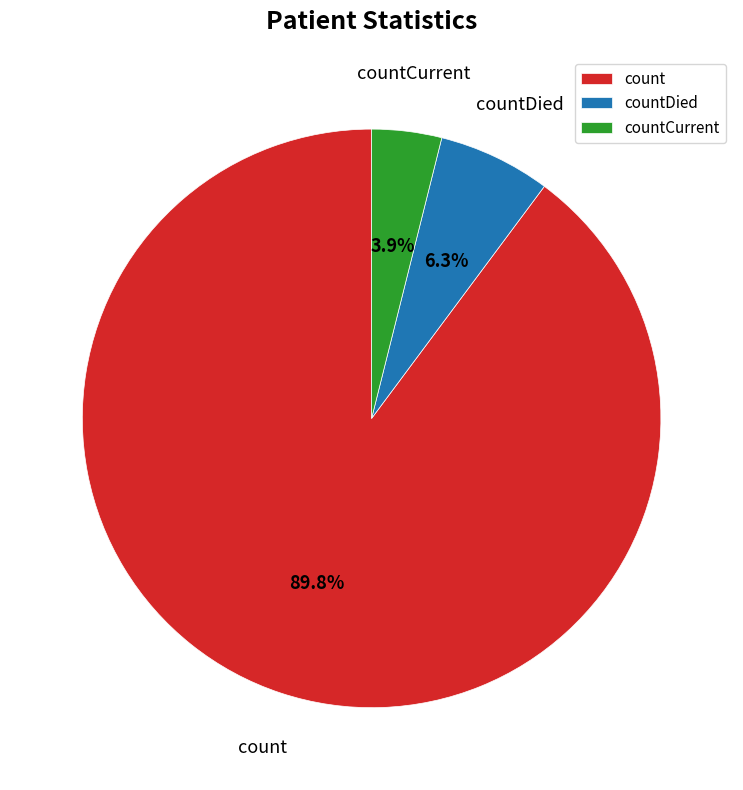

To the nearest percent, what portion does count represent?

90%